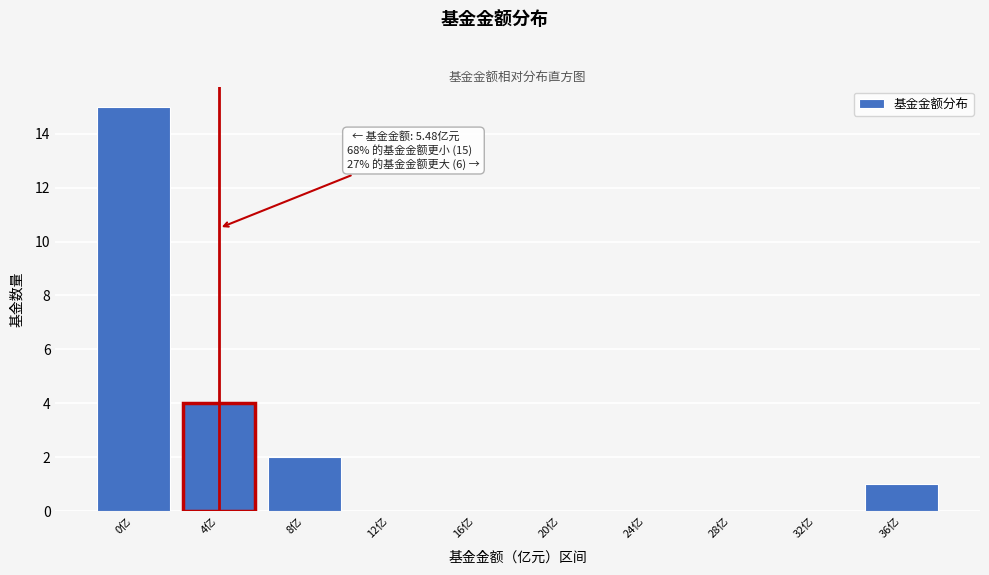

Reading right to left, what are all the values shown in this chart?

36亿=1	32亿=0	28亿=0	24亿=0	20亿=0	16亿=0	12亿=0	8亿=2	4亿=4	0亿=15